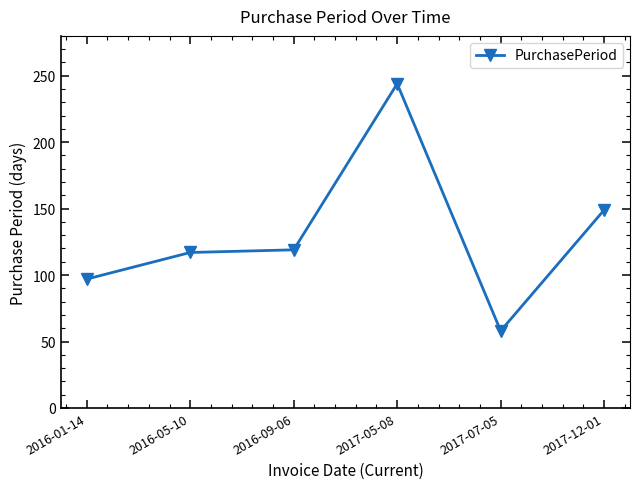

How many data points does each series have?

6